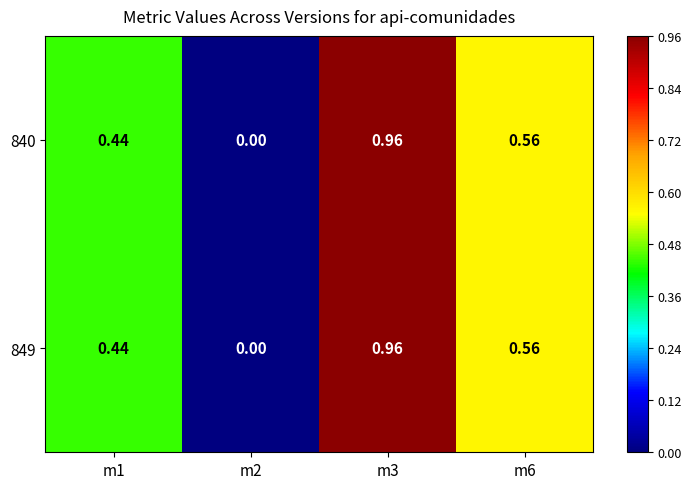

Is the value of 849 at m2 greater than the value of 840 at m6?

No